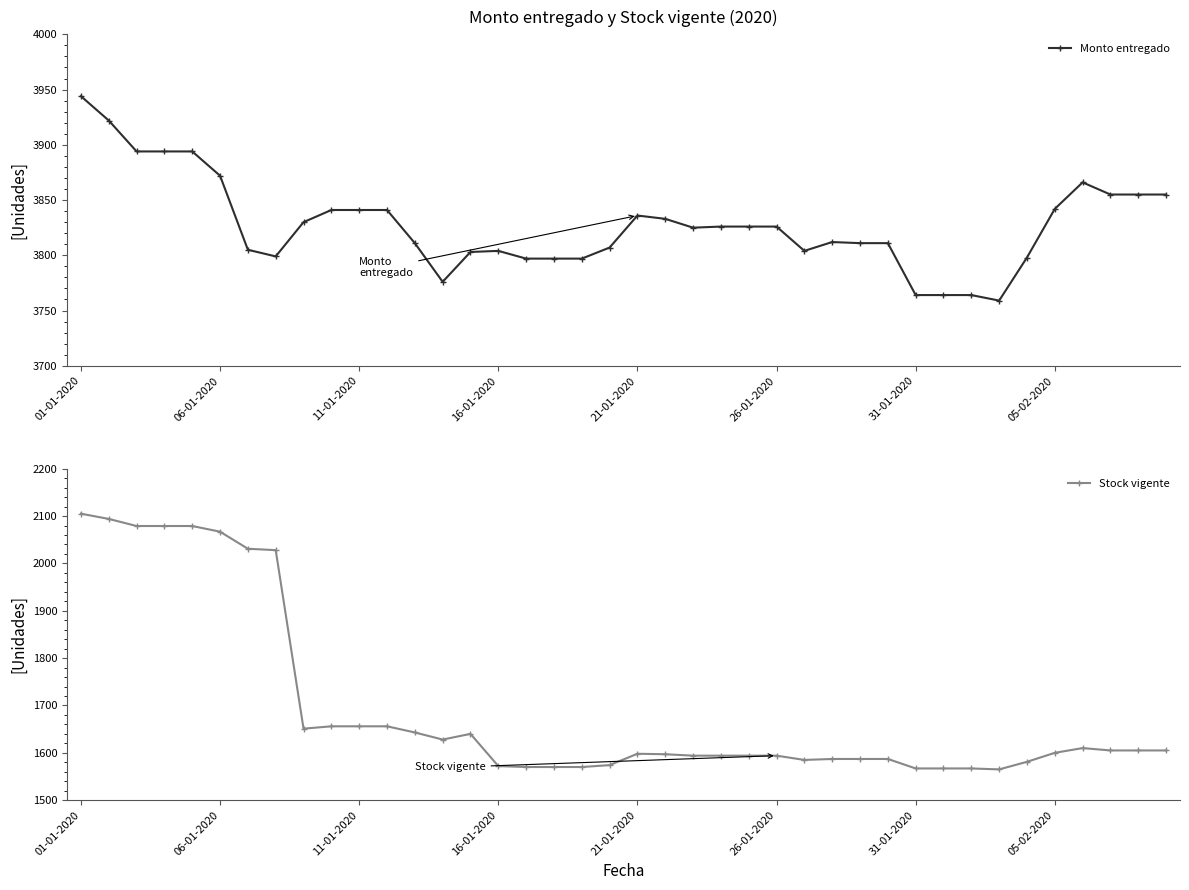

What is the minimum value for Monto entregado?

3759